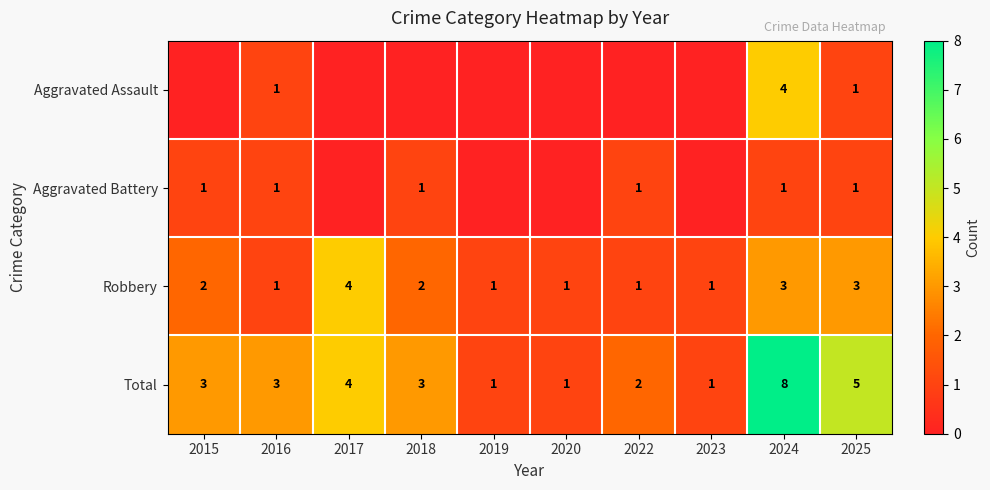

What is the approximate value of Total at 2020?

1